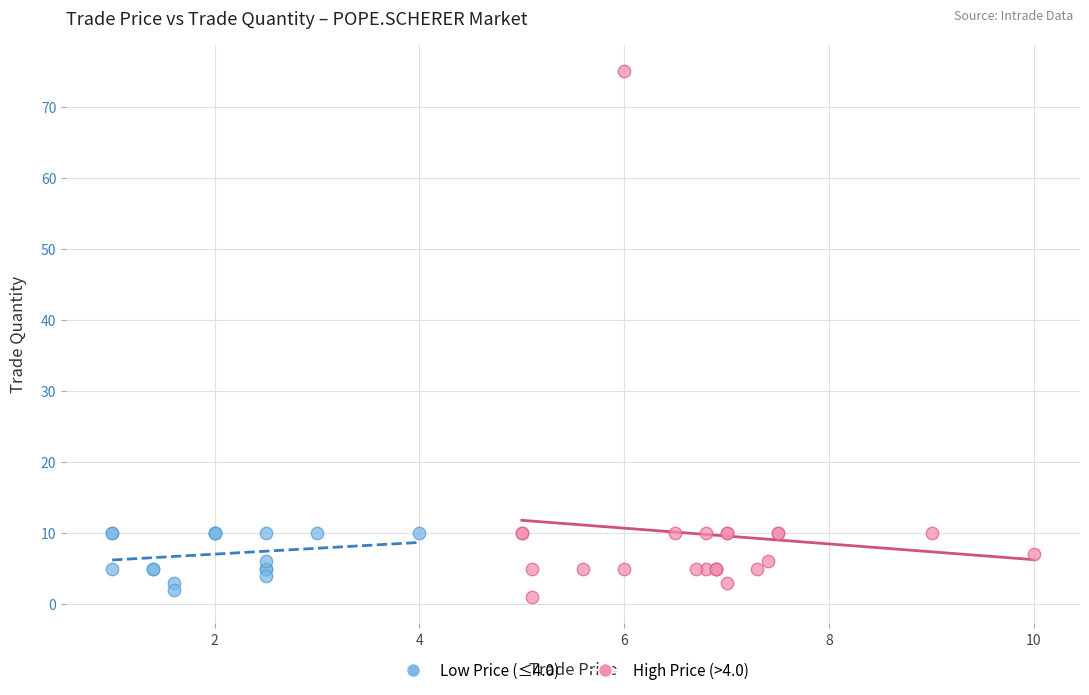

Which series reaches the minimum Y coordinate?

High Price (>4.0)